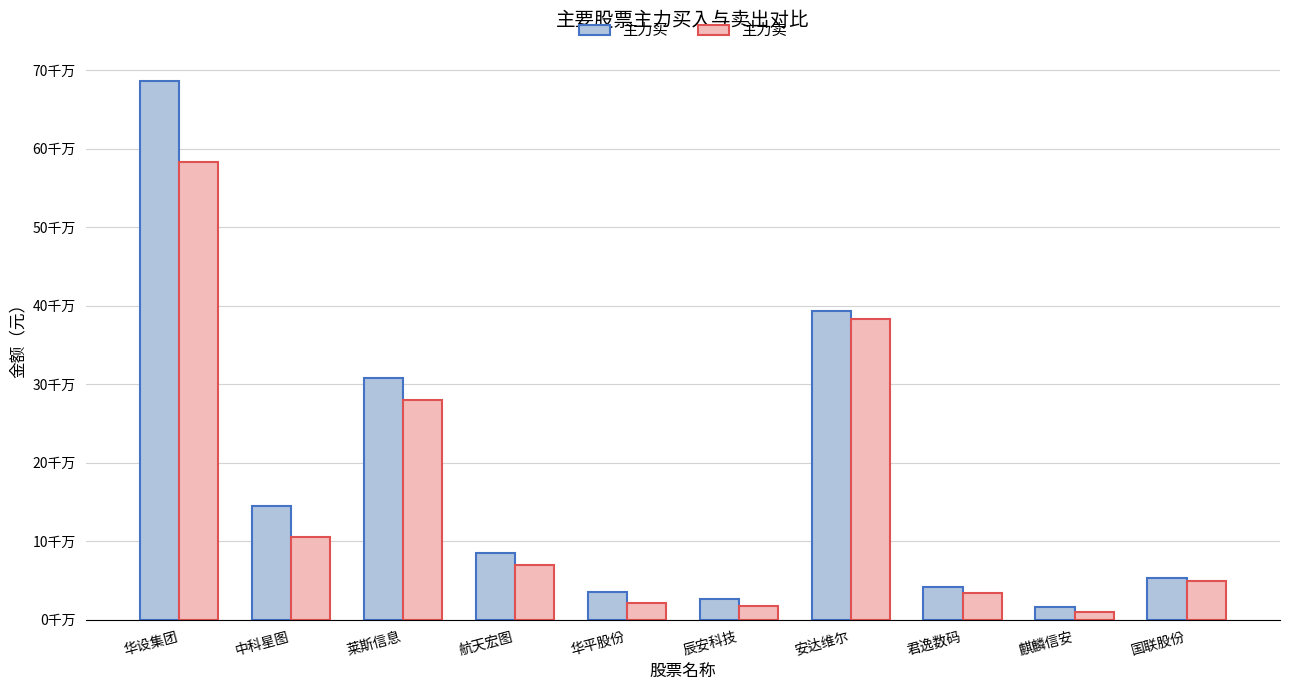

What is the spread (max minus min) of values at 华设集团?

103061501